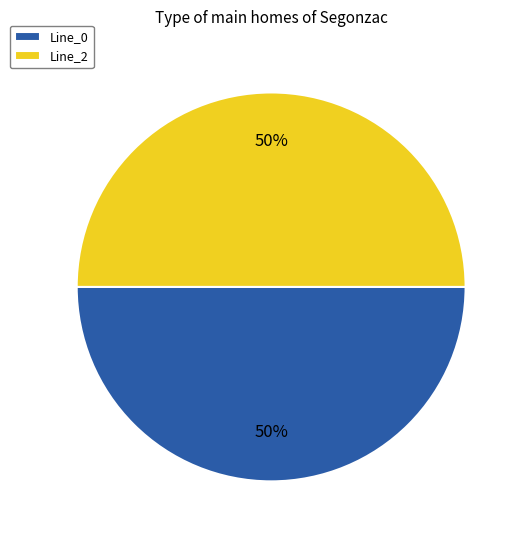

To the nearest percent, what is the combined percentage of Line_0 and Line_2?

100%